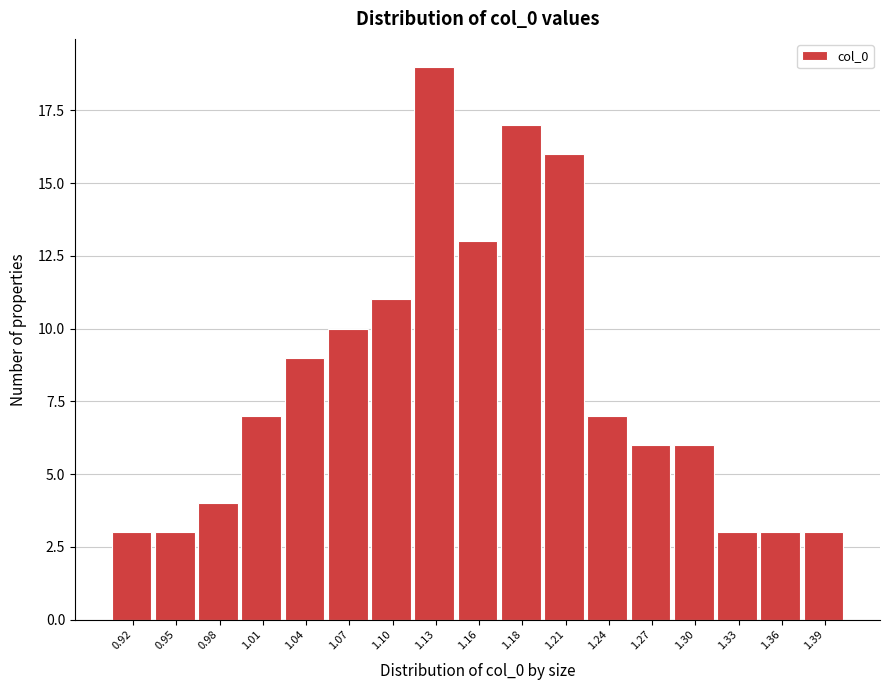

What is the height of the bar covering 1.110 to 1.140 on the x-axis? Neither the bar edges nor the heights are printed on the chart, so give them approximately, as read against the axes.

19